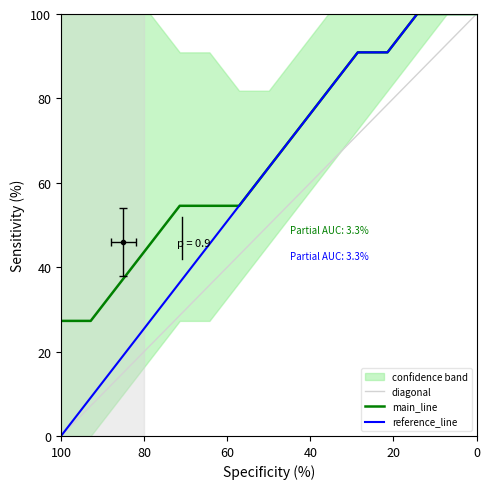

What is the value of the main_line point at the 14th from the left?

100.0